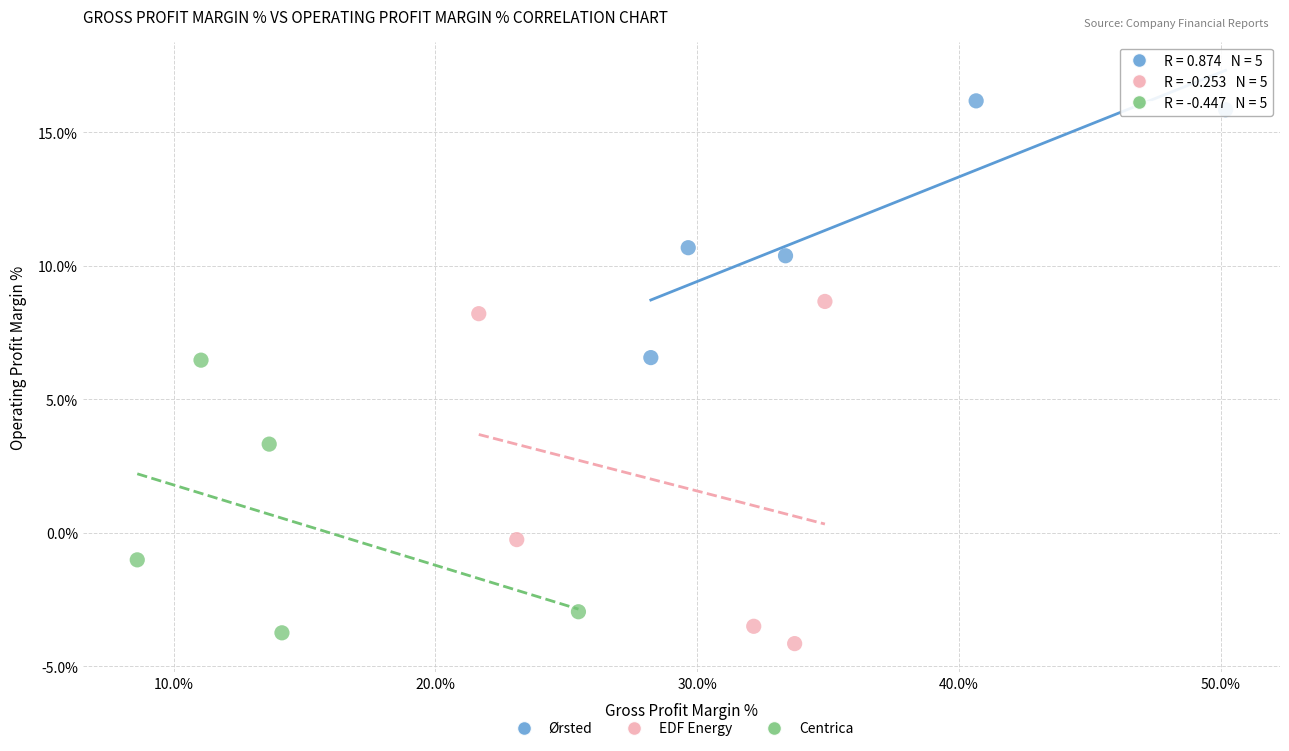

Which series has the largest Y range (max minus min)?

EDF Energy